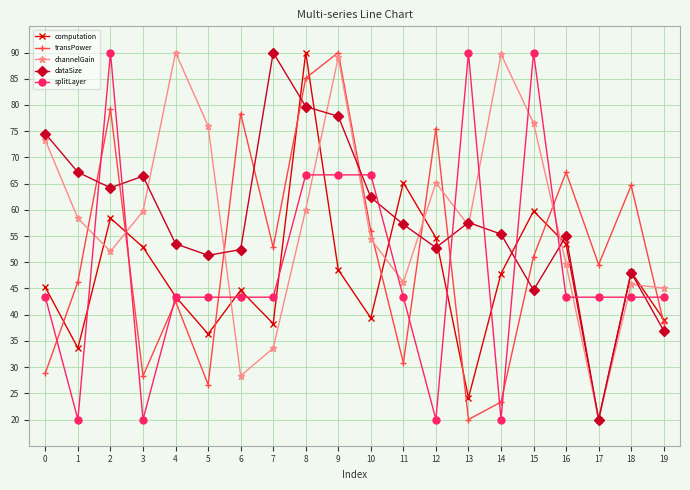

Which series ends up on top after the final intersection of channelGain and splitLayer?

channelGain